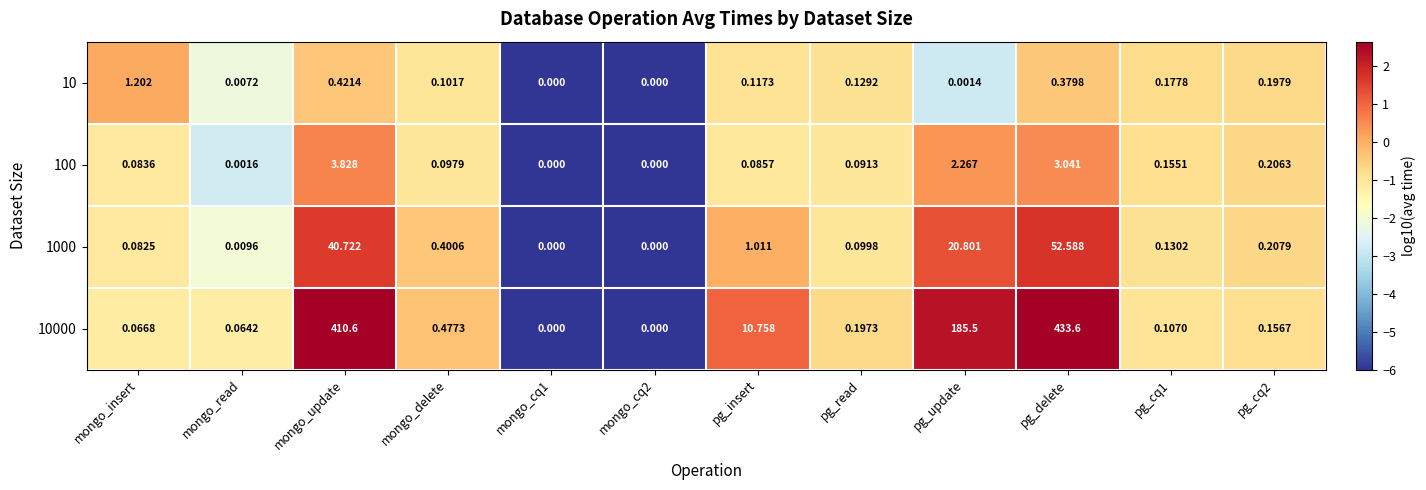

Where is 1000 nearest to the value 26?

pg_update